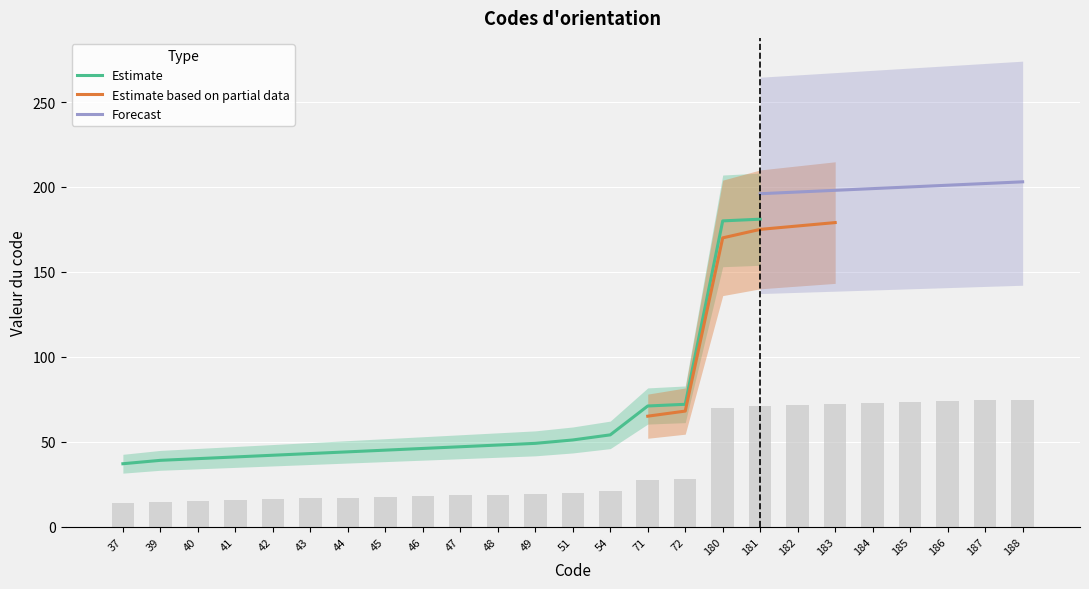

The Estimate series shows 46 at 46. True or false?

True